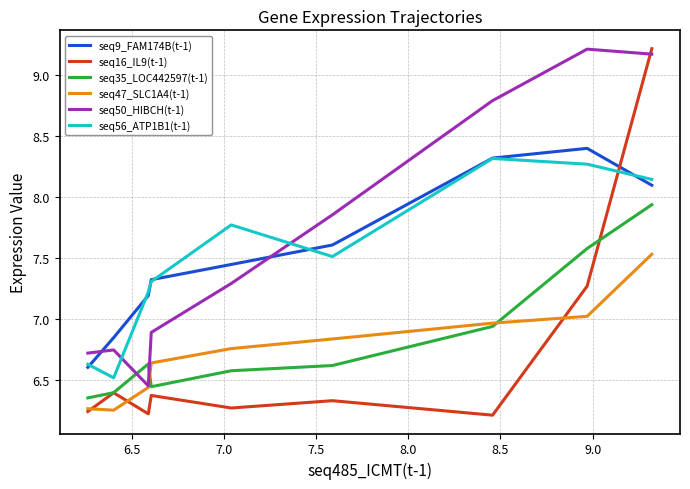

What are all the series names shown in the legend?

seq9_FAM174B(t-1), seq16_IL9(t-1), seq35_LOC442597(t-1), seq47_SLC1A4(t-1), seq50_HIBCH(t-1), seq56_ATP1B1(t-1)